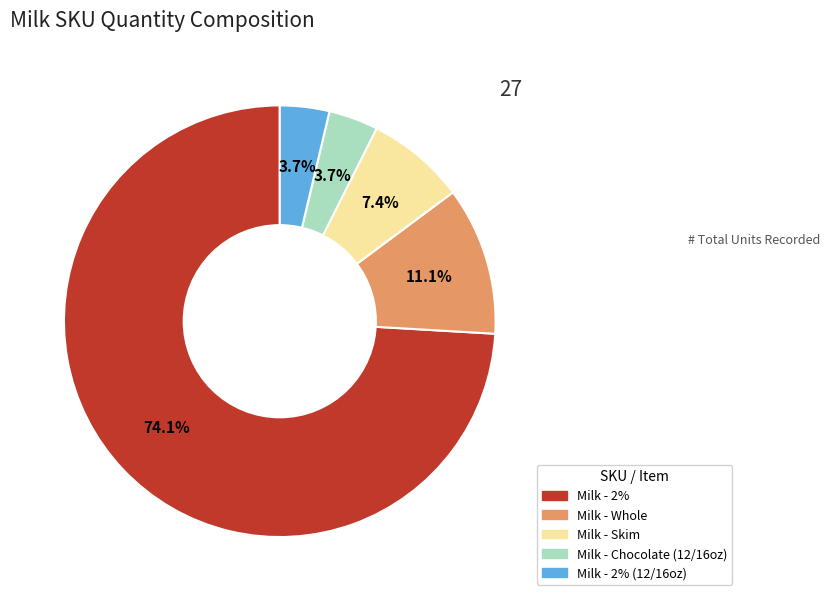

Does any single category account for the majority?

Yes